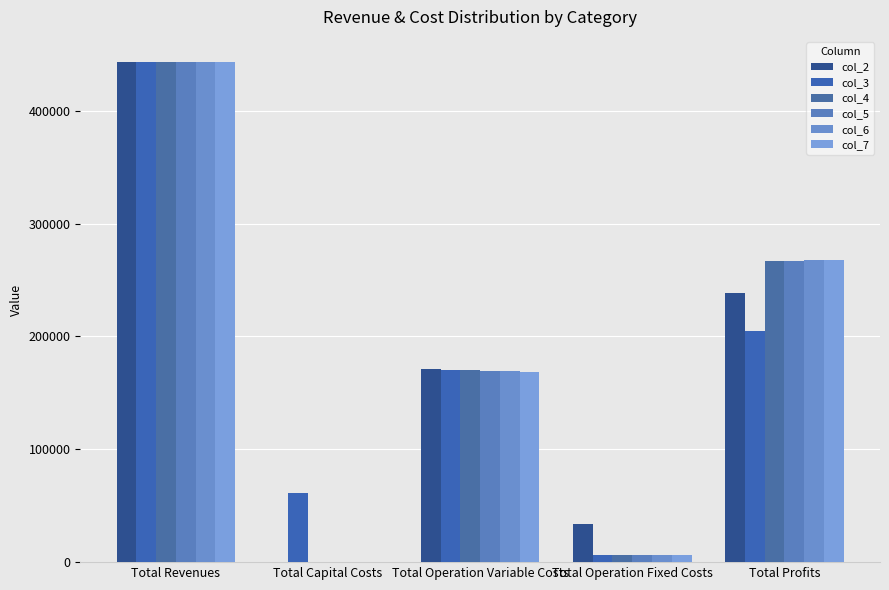

What are all the series names shown in the legend?

col_2, col_3, col_4, col_5, col_6, col_7